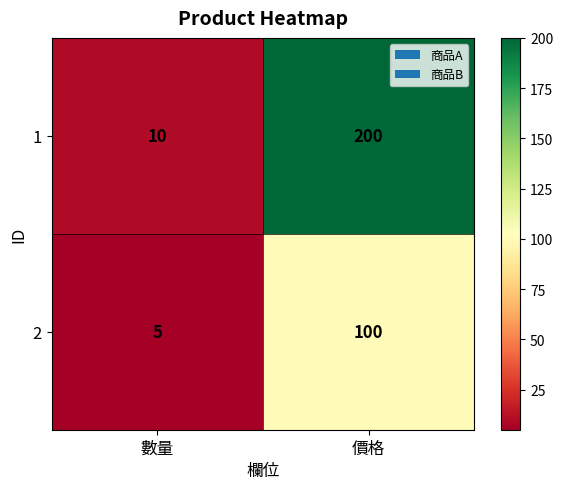

What is the lowest value of the 1 series?

10